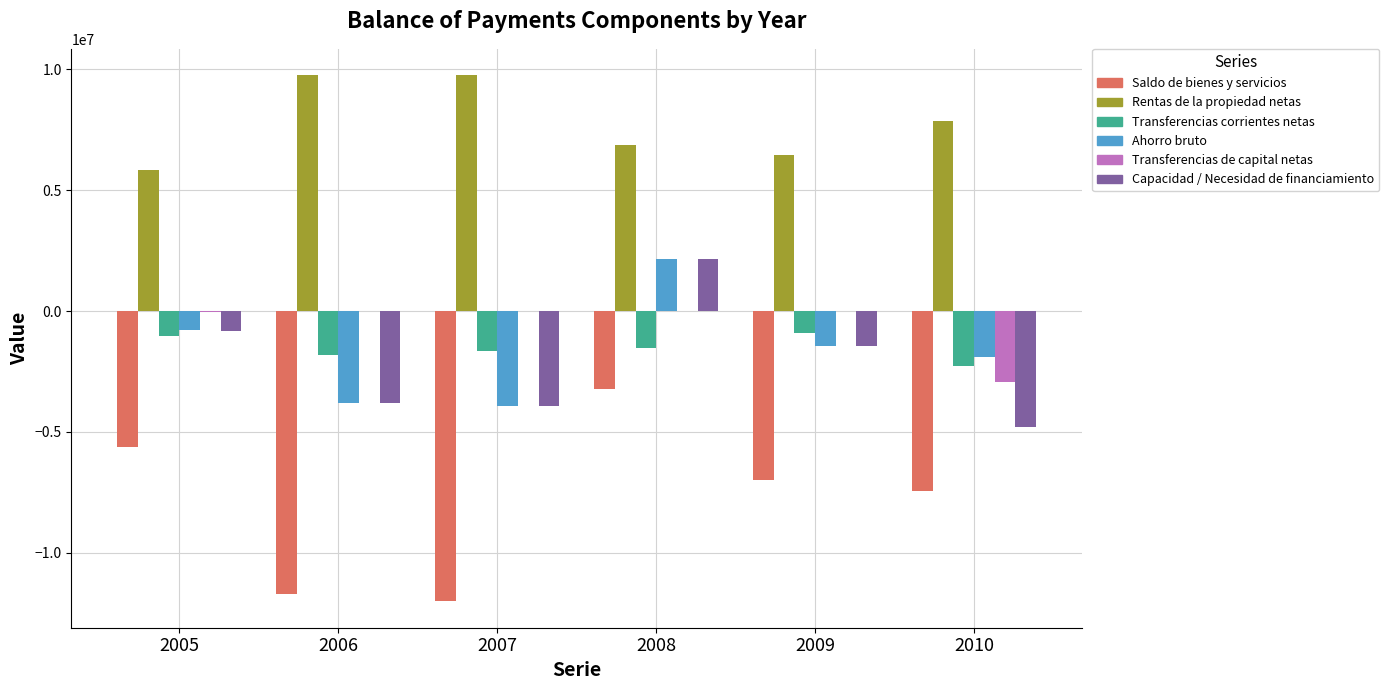

The value of Saldo de bienes y servicios at 2005 is -5635884. True or false?

True